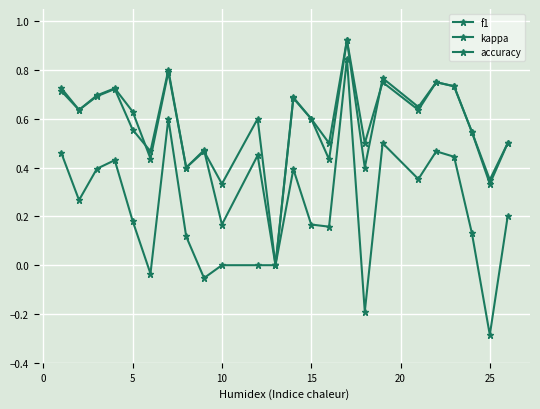

What is the average value of the kappa series?

0.2